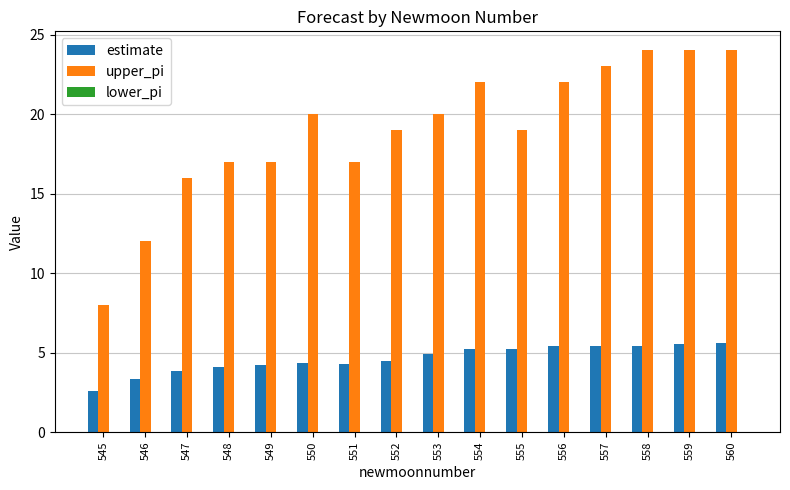

What is the total value across all series at 553?

24.9